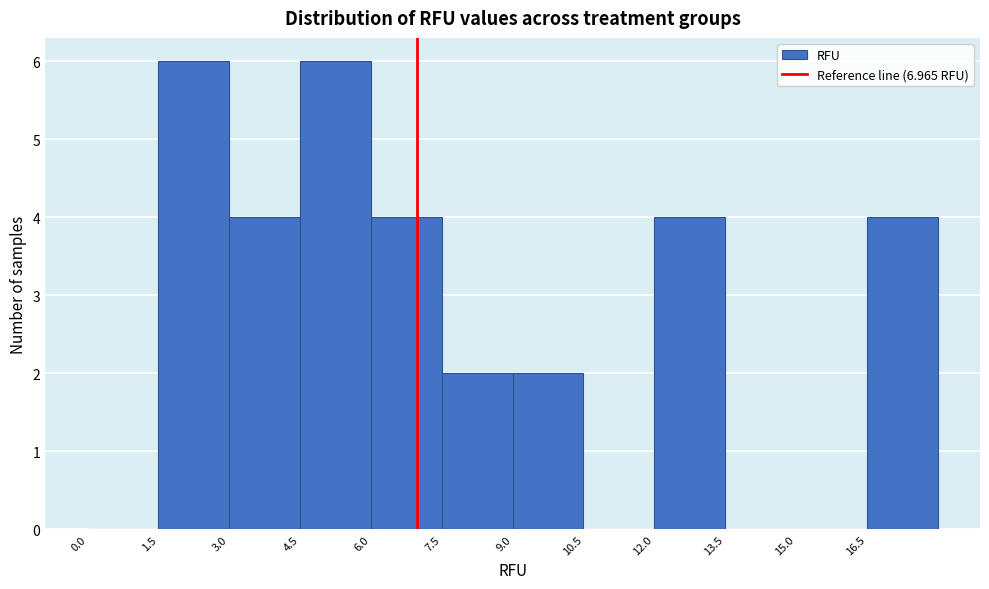

Reading left to right, transcribe this chart: for each bar, give the range it covers on the x-axis and its height. Neither the bar edges nor the heights are printed on the chart, so give them approximately, as read against the axes.

0.0 to 1.5: 0
1.5 to 3.0: 6
3.0 to 4.5: 4
4.5 to 6.0: 6
6.0 to 7.5: 4
7.5 to 9.0: 2
9.0 to 10.5: 2
10.5 to 12.0: 0
12.0 to 13.5: 4
13.5 to 15.0: 0
15.0 to 16.5: 0
16.5 to 18.0: 4